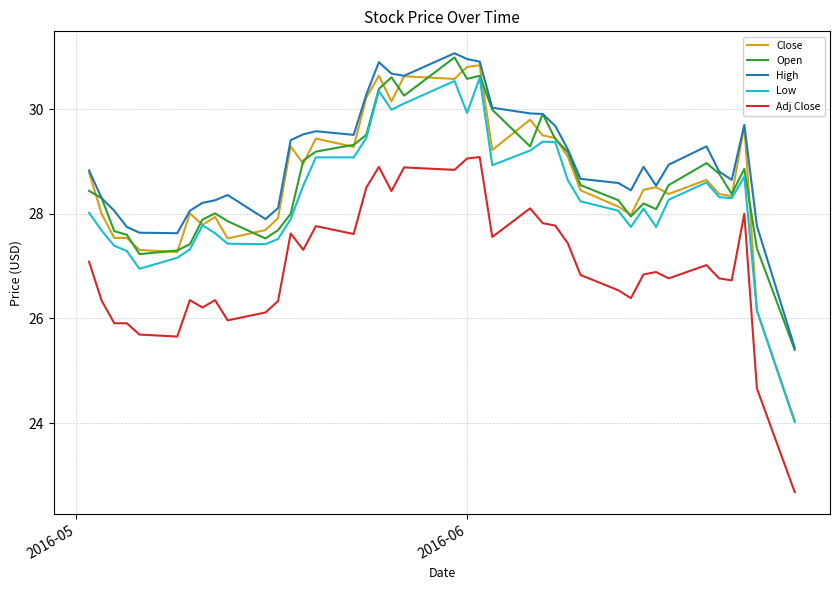

True or false: High and Low intersect in this chart.

False